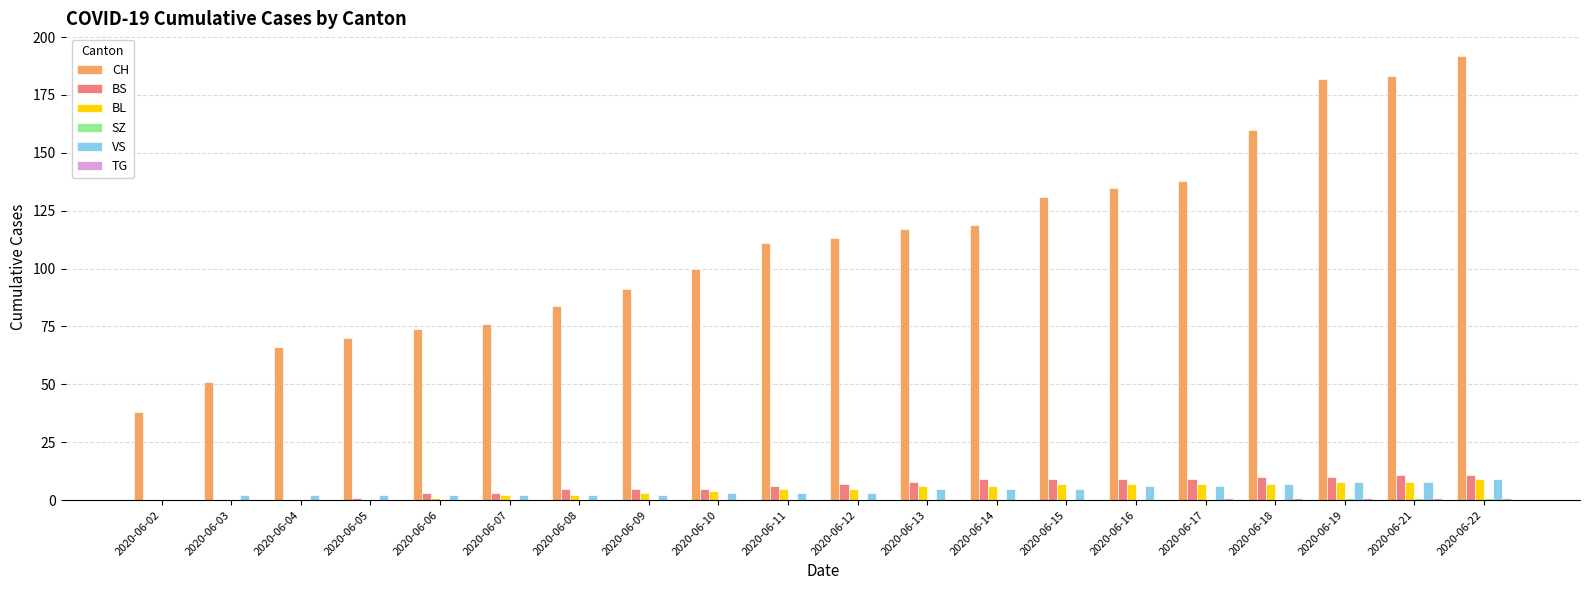

Which series changed the most between 2020-06-02 and 2020-06-19?

CH